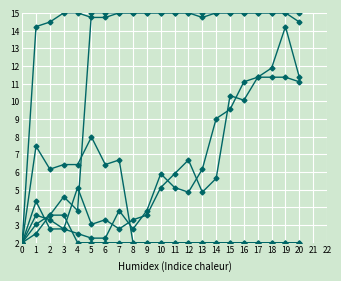

Reading right to left, transcribe all the data shown in this chart.

col_1: 20=11.4	19=14.2	18=11.9	17=11.4	16=10.1	15=10.3	14=5.6	13=4.9	12=6.7	11=5.9	10=5.1	9=3.6	8=3.3	7=2.8	6=3.3	5=3.0	4=5.1	3=2.8	2=2.8	1=4.3	0=2.0
col_2: 20=11.1	19=11.4	18=11.4	17=11.4	16=11.1	15=9.5	14=9.0	13=6.2	12=4.9	11=5.1	10=5.9	9=3.8	8=2.8	7=3.8	6=2.3	5=2.3	4=2.5	3=2.8	2=3.3	1=3.6	0=2.0
col_3: 20=2.0	19=2.0	18=2.0	17=2.0	16=2.0	15=2.0	14=2.0	13=2.0	12=2.0	11=2.0	10=2.0	9=2.0	8=2.0	7=6.7	6=6.4	5=8.0	4=6.4	3=6.4	2=6.2	1=7.5	0=2.0
col_4: 20=15.0	19=15.0	18=15.0	17=15.0	16=15.0	15=15.0	14=15.0	13=15.0	12=15.0	11=15.0	10=15.0	9=15.0	8=15.0	7=15.0	6=15.0	5=15.0	4=3.8	3=4.6	2=3.6	1=2.5	0=2.0
col_9: 20=14.5	19=15.0	18=15.0	17=15.0	16=15.0	15=15.0	14=15.0	13=14.7	12=15.0	11=15.0	10=15.0	9=15.0	8=15.0	7=15.0	6=14.7	5=14.7	4=15.0	3=15.0	2=14.5	1=14.2	0=2.0
col_13: 20=2.0	19=2.0	18=2.0	17=2.0	16=2.0	15=2.0	14=2.0	13=2.0	12=2.0	11=2.0	10=2.0	9=2.0	8=2.0	7=2.0	6=2.0	5=2.0	4=2.0	3=3.6	2=3.6	1=3.0	0=2.0